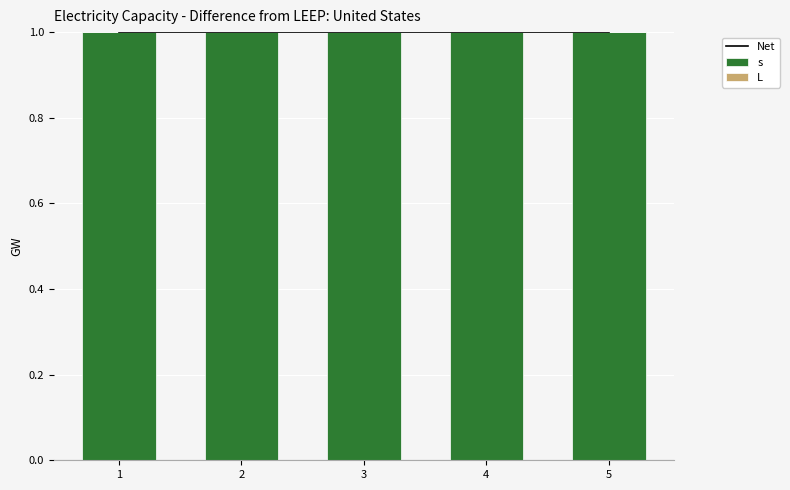

What is the total value across all series at 3?

2